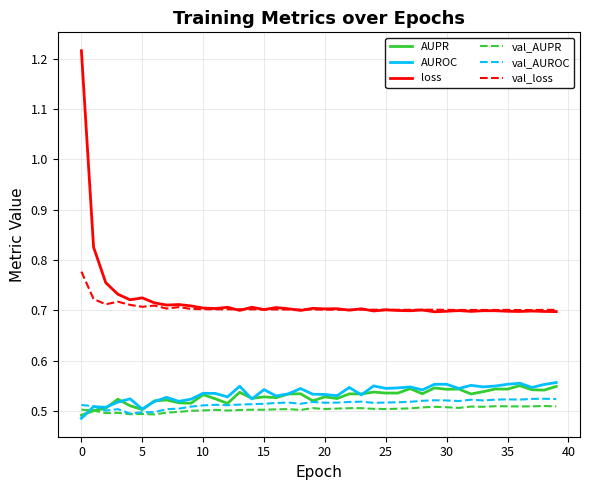

True or false: val_AUROC and loss intersect in this chart.

False